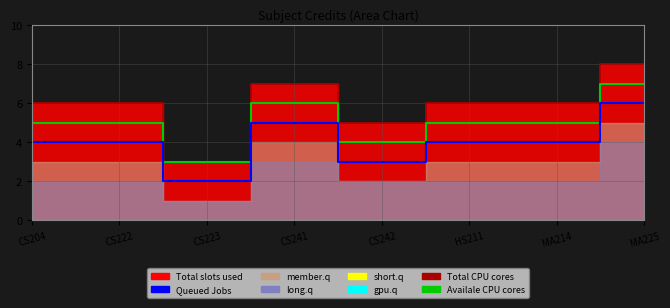

Rank the series by their maximum value, from lowest to highest.

Queued Jobs, Availale CPU cores, Total CPU cores